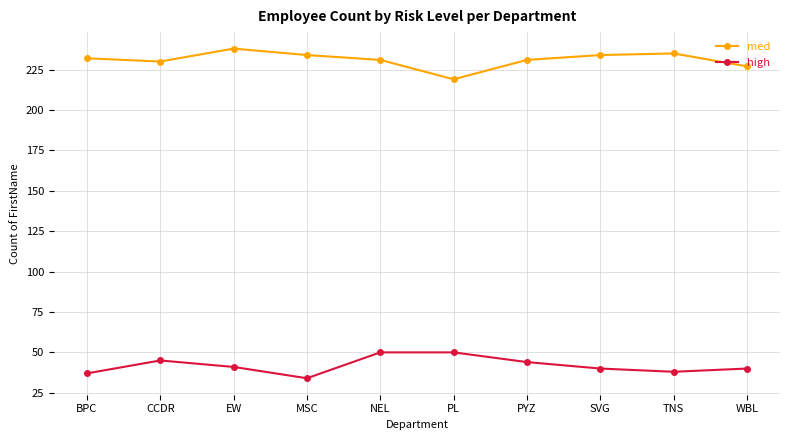

Is it true that med equals 315 at EW?

False